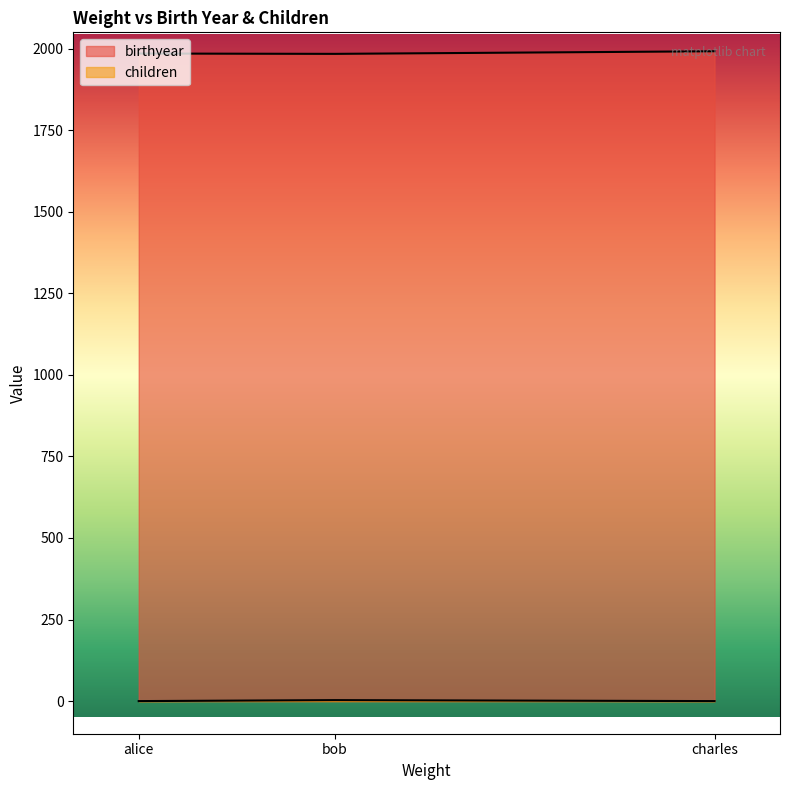

What is the label of the 1st point from the right?

charles